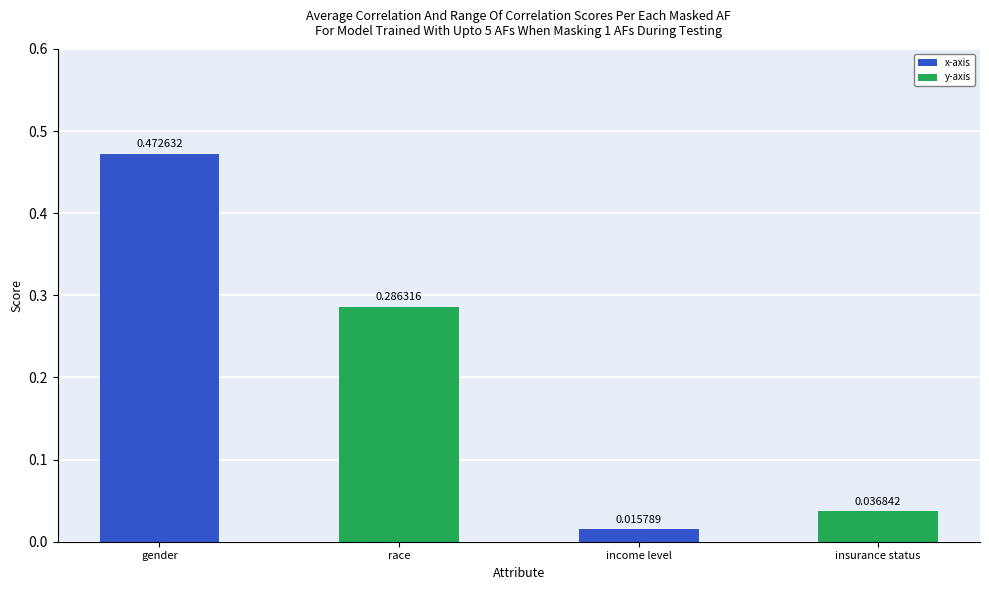

What is the sum of all values?

0.8